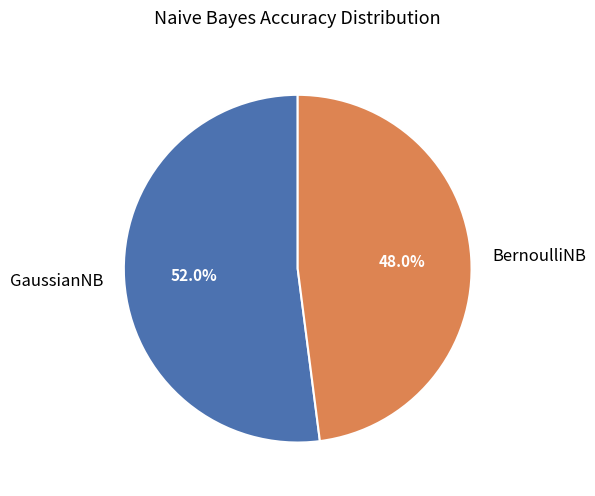

The GaussianNB slice represents 41% of the pie. True or false?

False